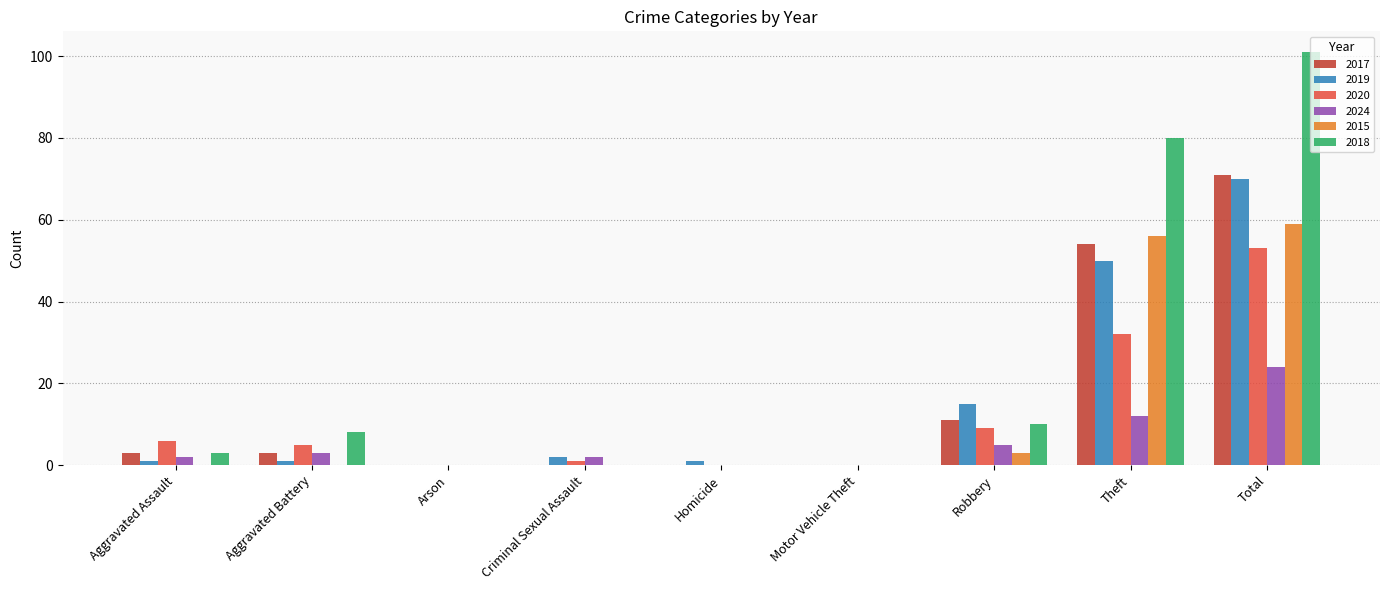

Reading right to left, extract all data points from this chart.

2017: Total=71	Theft=54	Robbery=11	Motor Vehicle Theft=0	Homicide=0	Criminal Sexual Assault=0	Arson=0	Aggravated Battery=3	Aggravated Assault=3
2019: Total=70	Theft=50	Robbery=15	Motor Vehicle Theft=0	Homicide=1	Criminal Sexual Assault=2	Arson=0	Aggravated Battery=1	Aggravated Assault=1
2020: Total=53	Theft=32	Robbery=9	Motor Vehicle Theft=0	Homicide=0	Criminal Sexual Assault=1	Arson=0	Aggravated Battery=5	Aggravated Assault=6
2024: Total=24	Theft=12	Robbery=5	Motor Vehicle Theft=0	Homicide=0	Criminal Sexual Assault=2	Arson=0	Aggravated Battery=3	Aggravated Assault=2
2015: Total=59	Theft=56	Robbery=3	Motor Vehicle Theft=0	Homicide=0	Criminal Sexual Assault=0	Arson=0	Aggravated Battery=0	Aggravated Assault=0
2018: Total=101	Theft=80	Robbery=10	Motor Vehicle Theft=0	Homicide=0	Criminal Sexual Assault=0	Arson=0	Aggravated Battery=8	Aggravated Assault=3